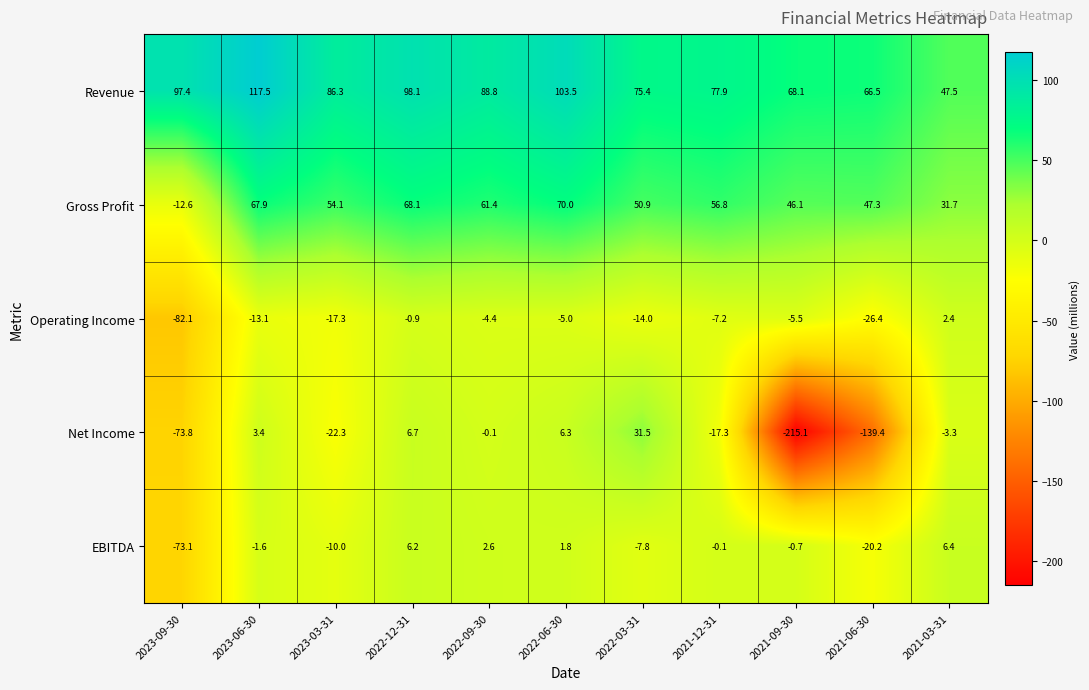

What is the sum of all EBITDA values?

-96.5